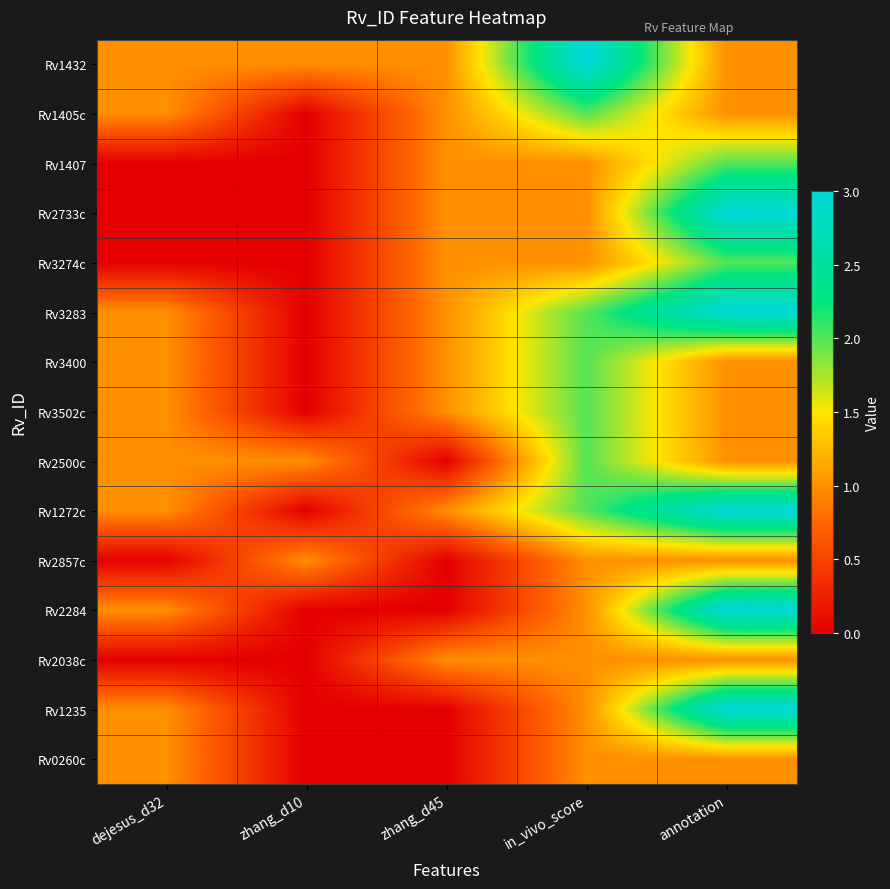

Reading right to left, extract all data points from this chart.

Rv1432: annotation=1	in_vivo_score=3	zhang_d45=1	zhang_d10=1	dejesus_d32=1
Rv1405c: annotation=1	in_vivo_score=2	zhang_d45=1	zhang_d10=0	dejesus_d32=1
Rv1407: annotation=2	in_vivo_score=1	zhang_d45=1	zhang_d10=0	dejesus_d32=0
Rv2733c: annotation=3	in_vivo_score=1	zhang_d45=1	zhang_d10=0	dejesus_d32=0
Rv3274c: annotation=2	in_vivo_score=1	zhang_d45=1	zhang_d10=0	dejesus_d32=0
Rv3283: annotation=3	in_vivo_score=2	zhang_d45=1	zhang_d10=0	dejesus_d32=1
Rv3400: annotation=1	in_vivo_score=2	zhang_d45=1	zhang_d10=0	dejesus_d32=1
Rv3502c: annotation=1	in_vivo_score=2	zhang_d45=1	zhang_d10=0	dejesus_d32=1
Rv2500c: annotation=1	in_vivo_score=2	zhang_d45=0	zhang_d10=1	dejesus_d32=1
Rv1272c: annotation=3	in_vivo_score=2	zhang_d45=1	zhang_d10=0	dejesus_d32=1
Rv2857c: annotation=1	in_vivo_score=1	zhang_d45=0	zhang_d10=1	dejesus_d32=0
Rv2284: annotation=3	in_vivo_score=1	zhang_d45=0	zhang_d10=0	dejesus_d32=1
Rv2038c: annotation=1	in_vivo_score=1	zhang_d45=1	zhang_d10=0	dejesus_d32=0
Rv1235: annotation=3	in_vivo_score=1	zhang_d45=0	zhang_d10=0	dejesus_d32=1
Rv0260c: annotation=1	in_vivo_score=1	zhang_d45=0	zhang_d10=0	dejesus_d32=1